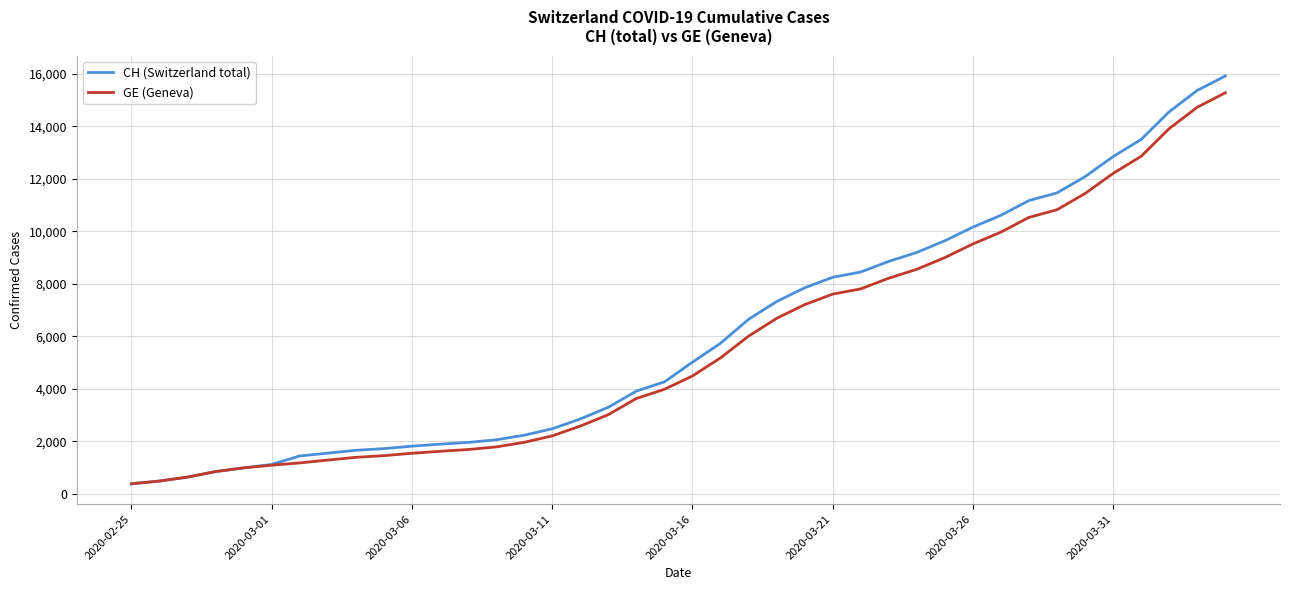

What is the minimum value for GE (Geneva)?

375